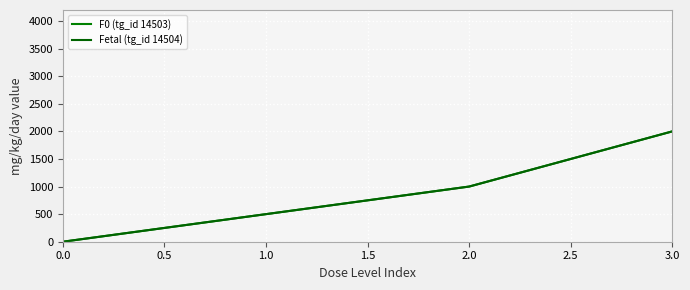

What is the difference between the maximum and minimum values in the F0 (tg_id 14503) series?

2000